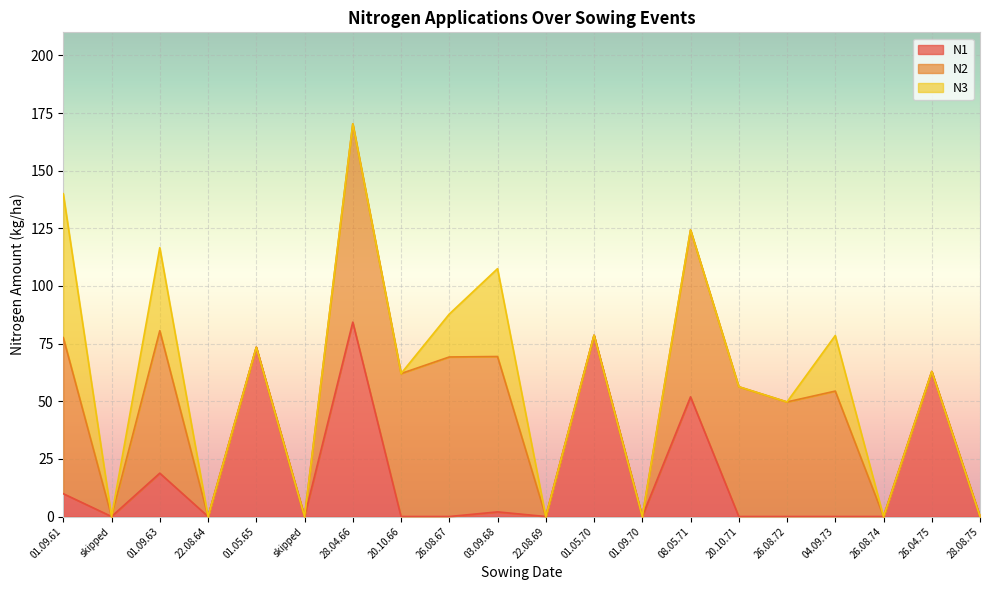

At which category does N3 reach its first local valley?

skipped